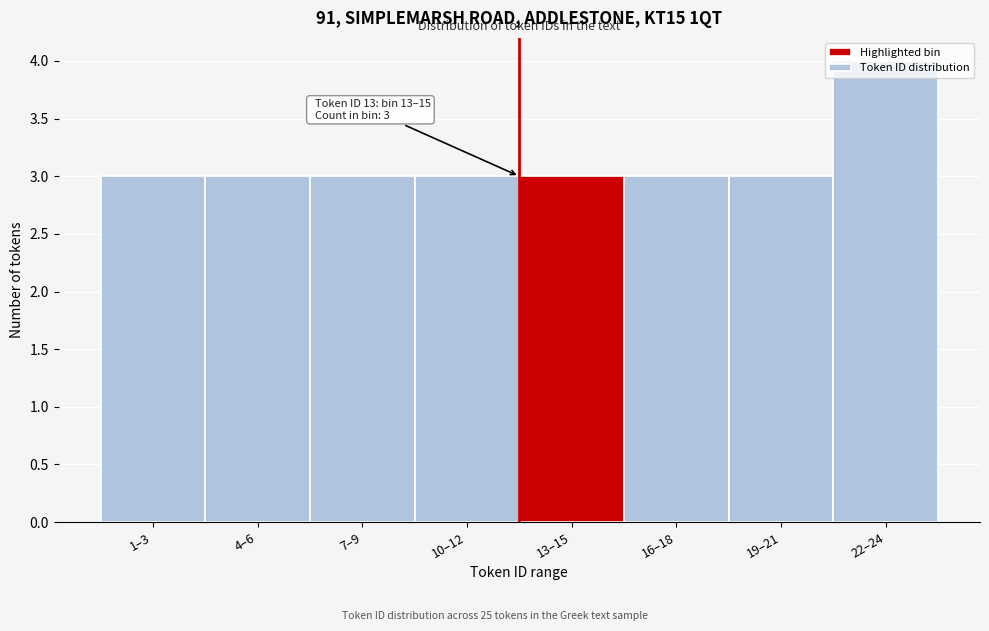

The value at 22–24 is 1. True or false?

False